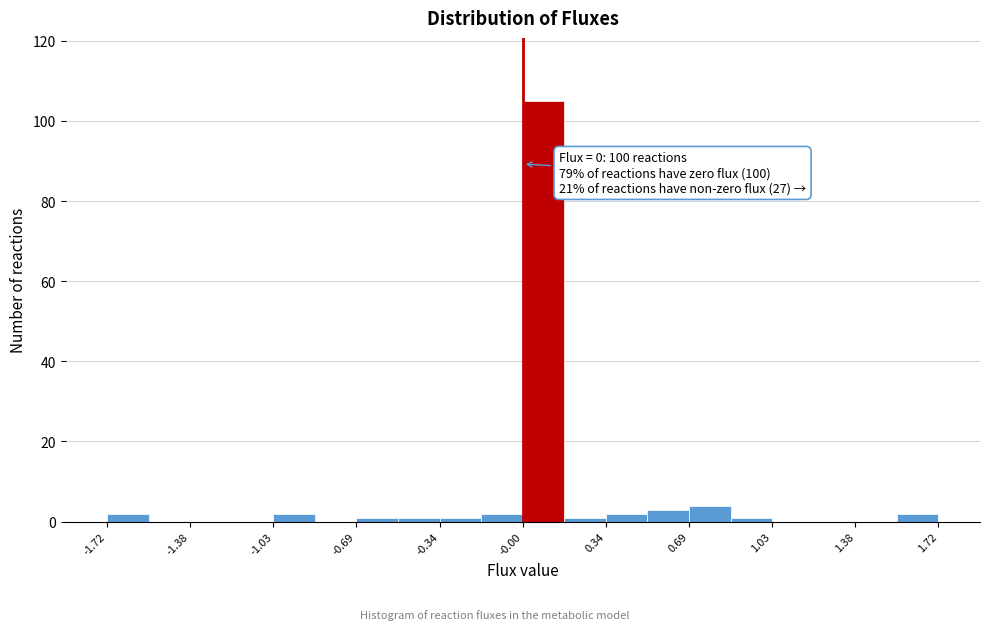

Around what value on the x-axis is the tallest bar? Give the approximate position of its centre, as read against the axis.

0.10